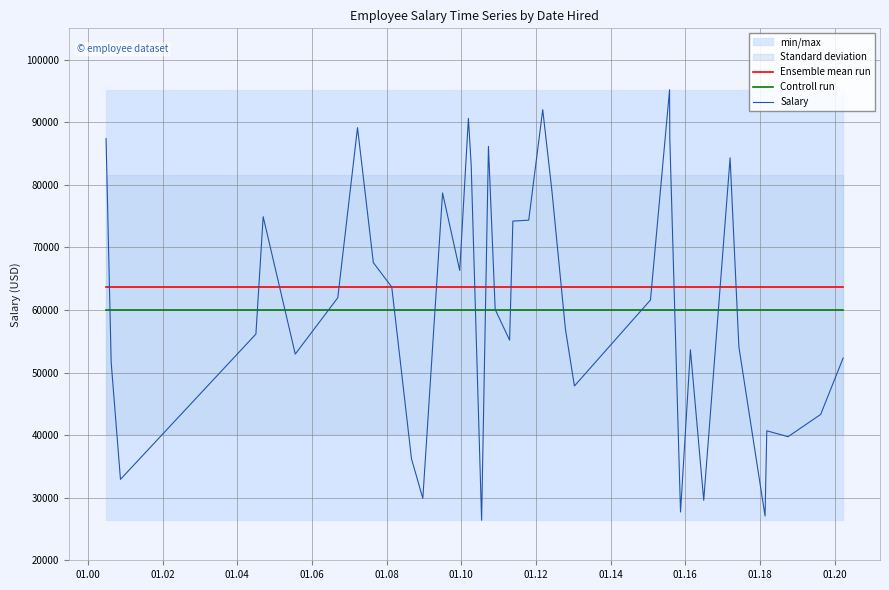

What are all the series names shown in the legend?

Ensemble mean run, Controll run, Salary